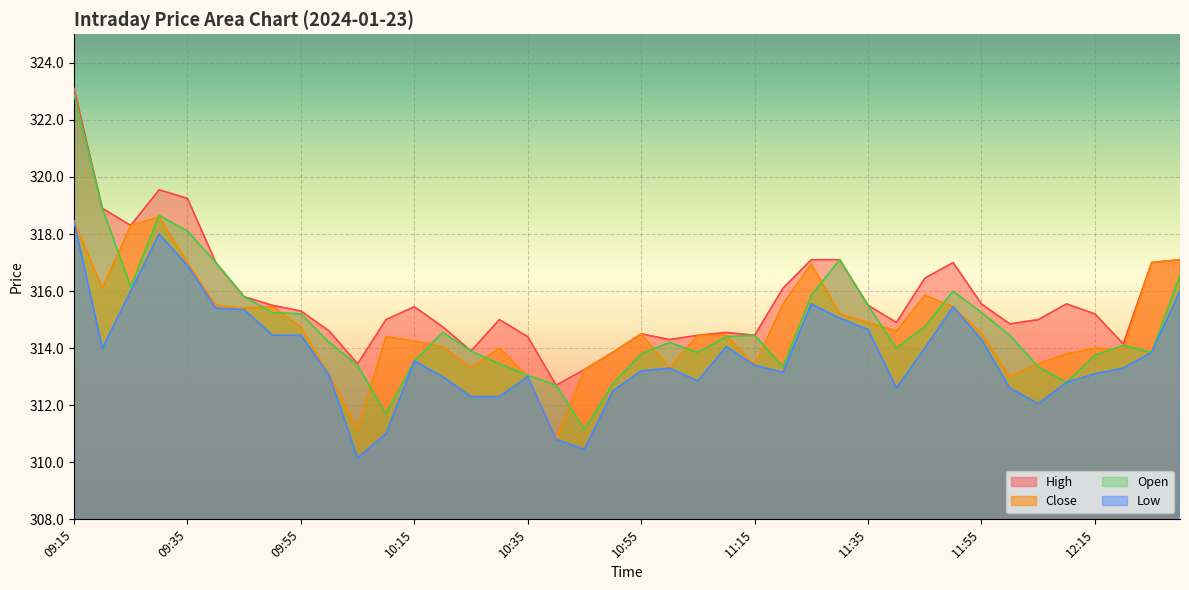

What is the sum of the Close values at 11:25 and 10:35?

630.0